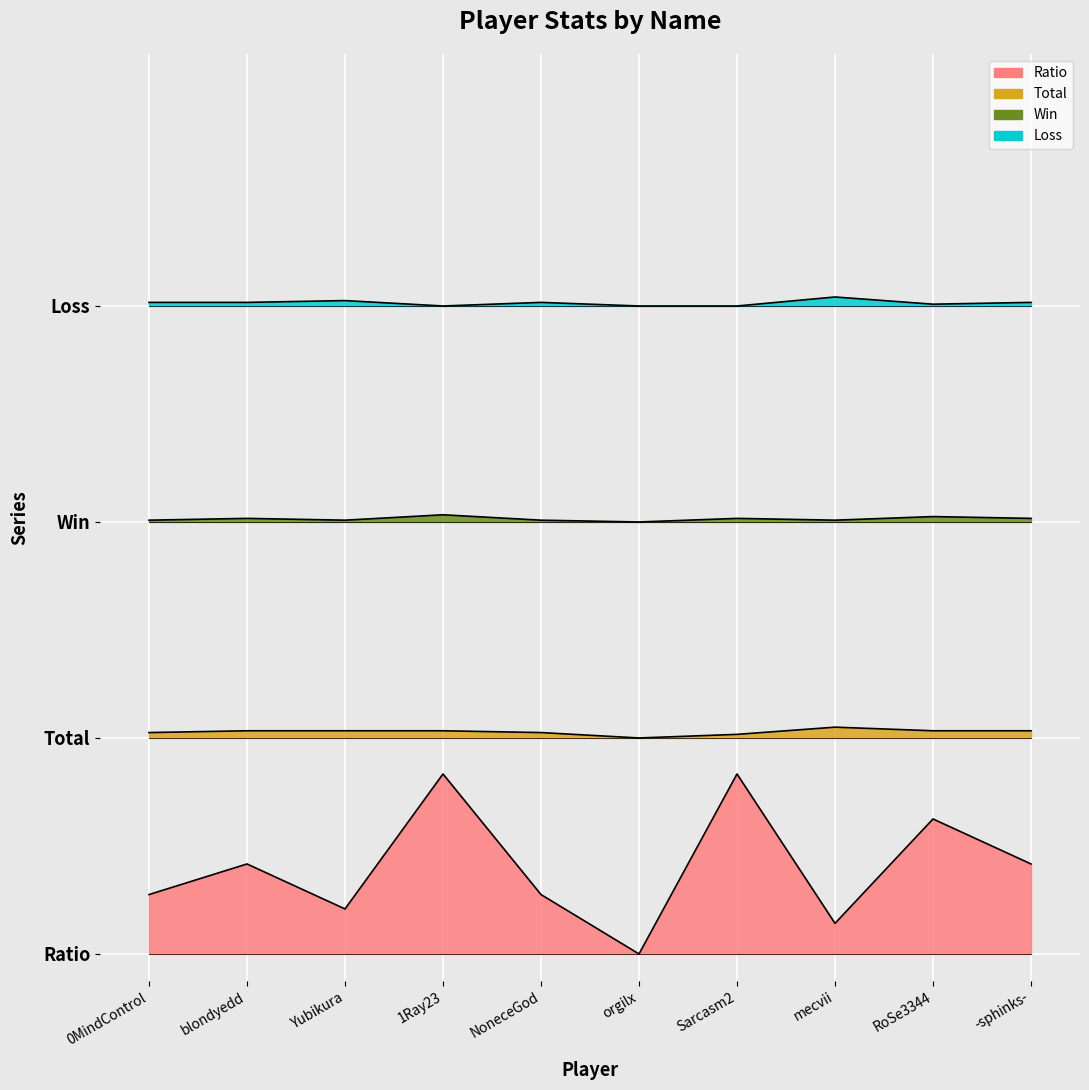

What is the approximate value of Total at RoSe3344?

124